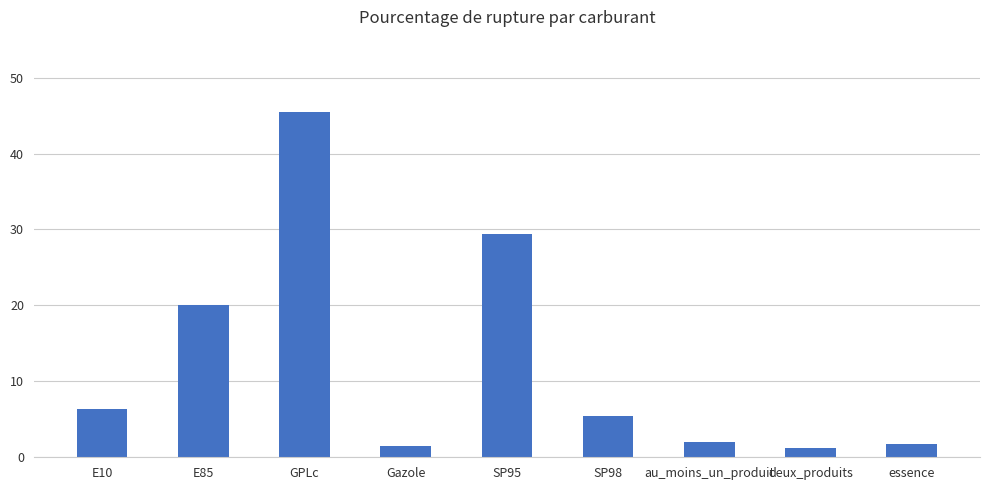

What is the difference between the second highest and minimum values?

28.2